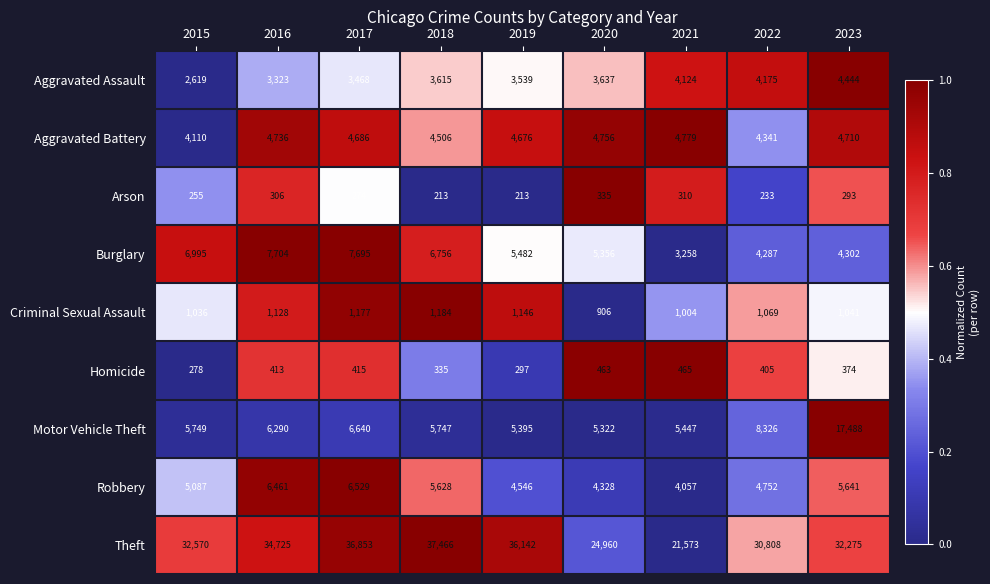

Which series has the widest spread of values?

Theft